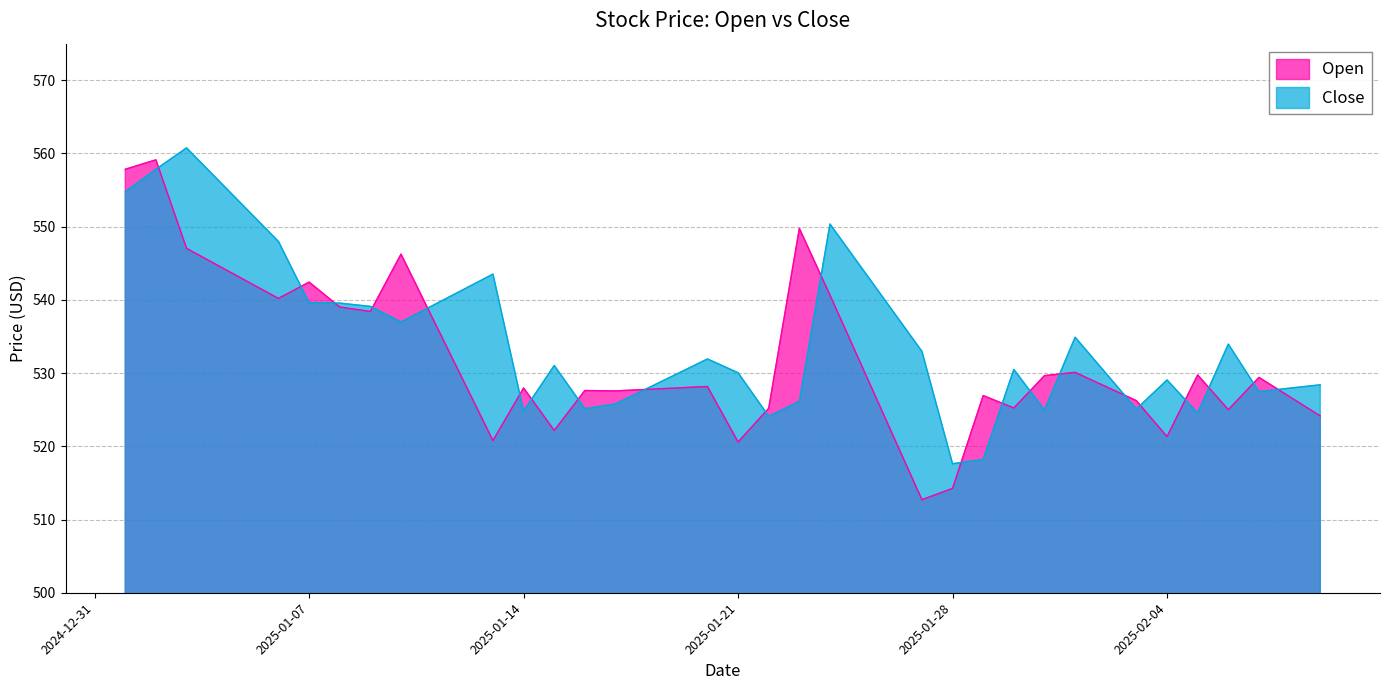

What is the sum of all Close values?

21405.4